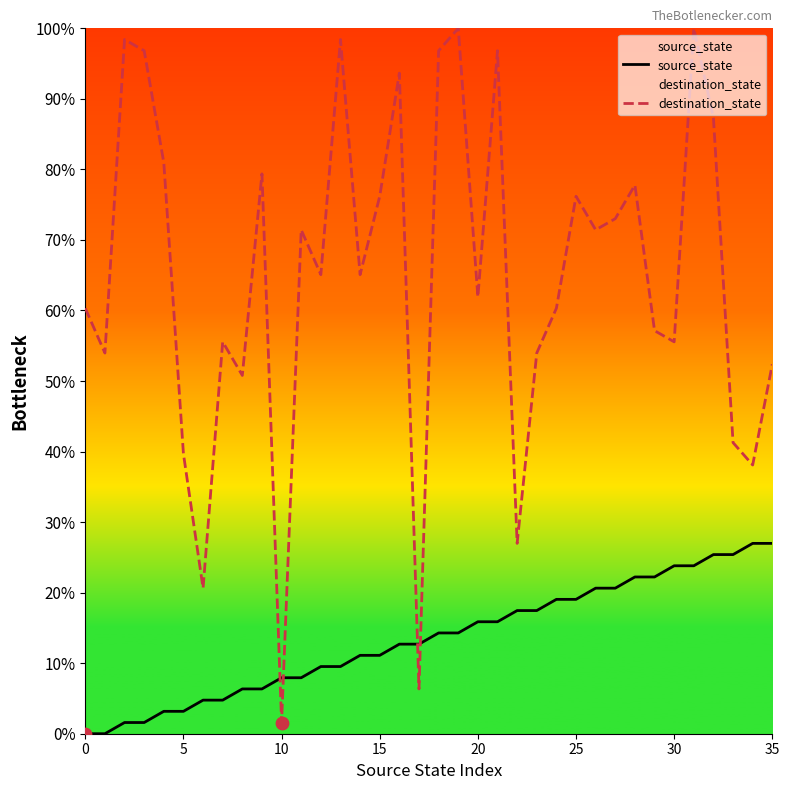

Which series contains the highest Y value?

destination_state